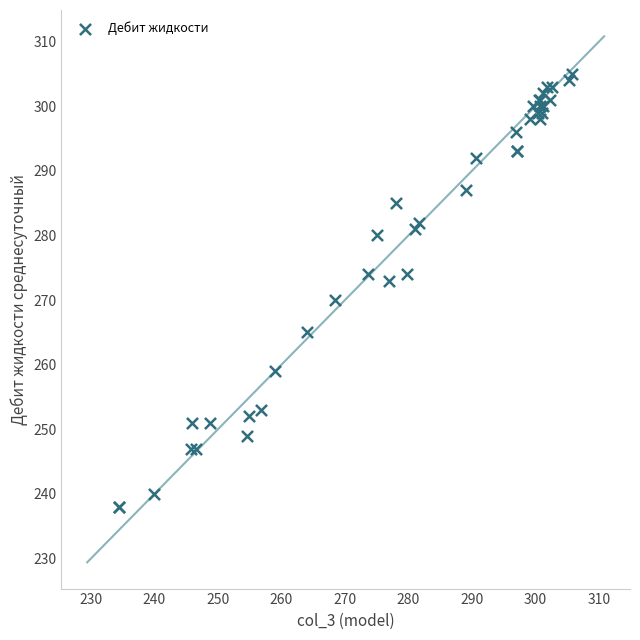

What Y value in the scatter plot is closest to 271?

270